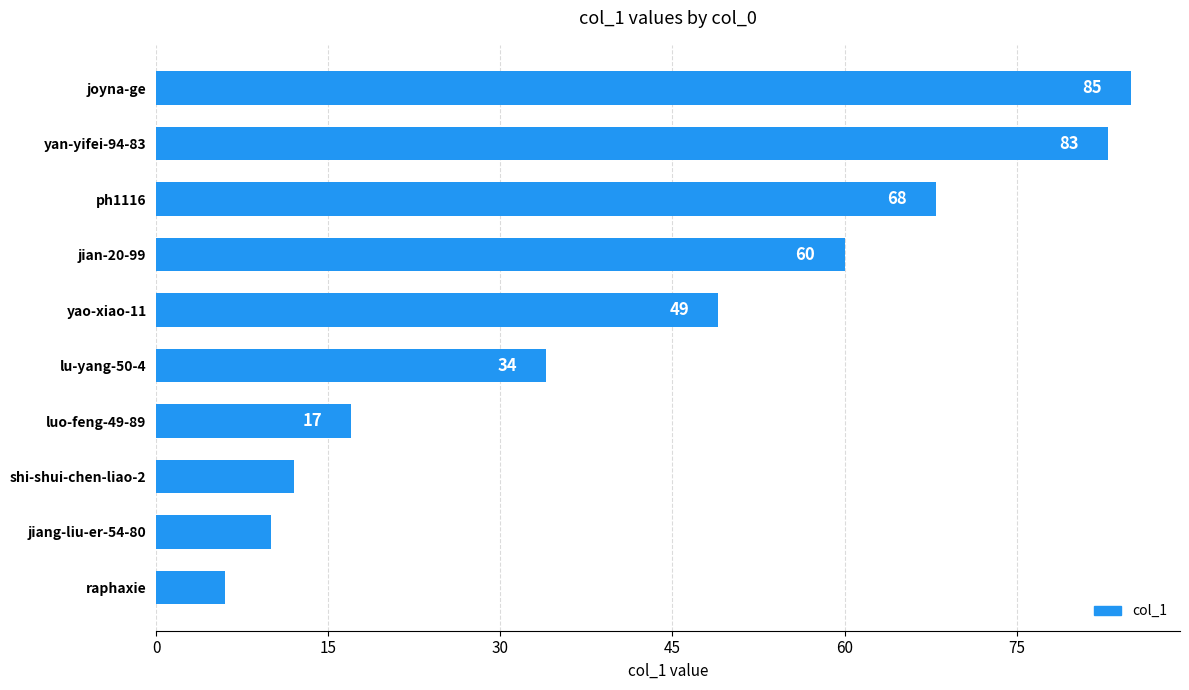

The chart shows a value of 82 at yao-xiao-11. True or false?

False